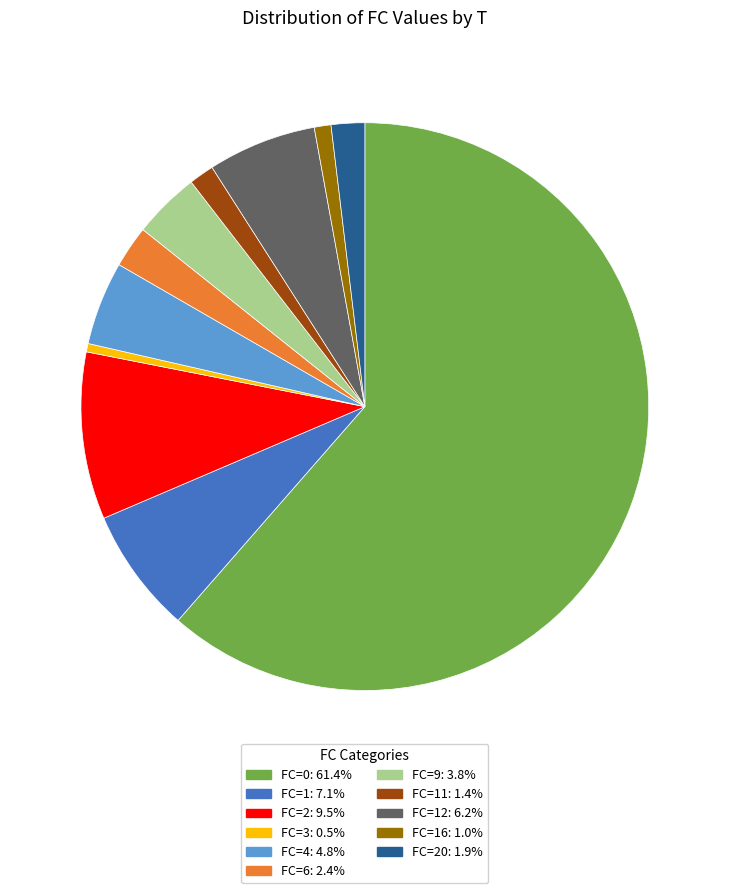

Does any single category account for the majority?

Yes